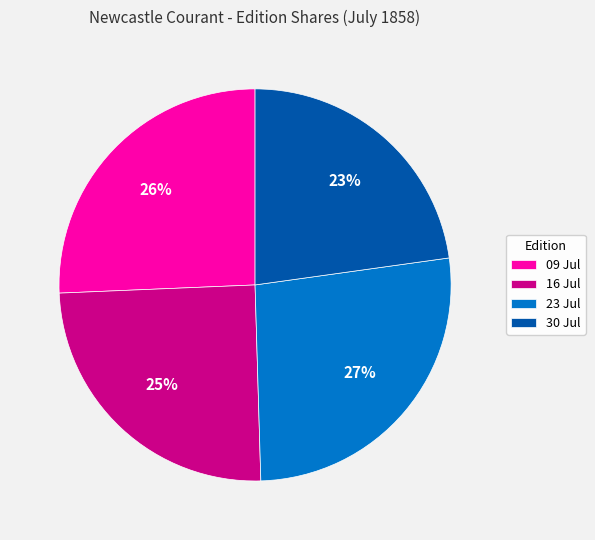

The 23 Jul slice represents 17% of the pie. True or false?

False